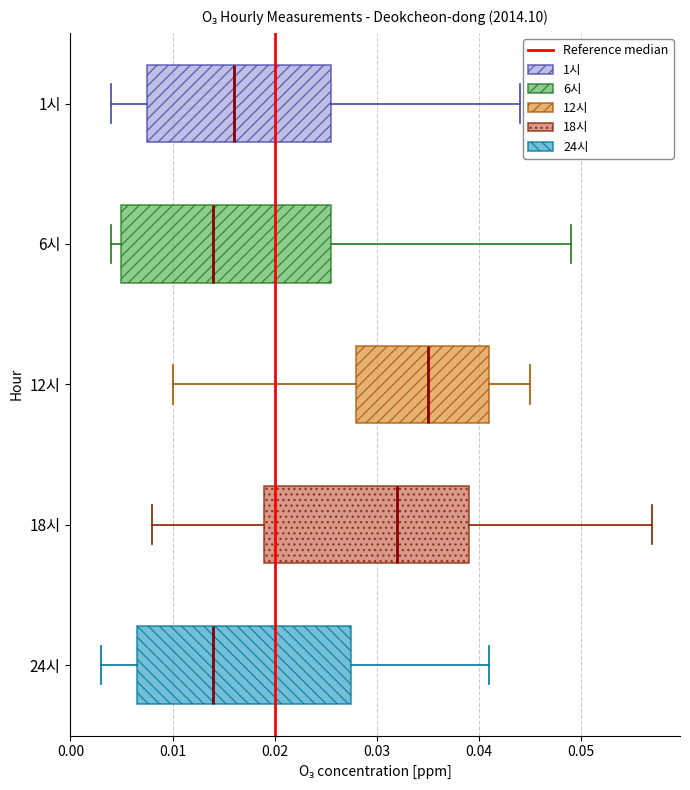

Reading bottom to top, read every box against the x-axis: the position of its median line, the range the box covers, and the ends of its whiskers. The values are not printed on the chart, so give them approximately, as read against the axis.

24시: median 0.014, box 0.007 to 0.028, whiskers 0.003 to 0.041
18시: median 0.032, box 0.019 to 0.039, whiskers 0.008 to 0.057
12시: median 0.035, box 0.028 to 0.041, whiskers 0.010 to 0.045
6시: median 0.014, box 0.005 to 0.026, whiskers 0.004 to 0.049
1시: median 0.016, box 0.008 to 0.026, whiskers 0.004 to 0.044